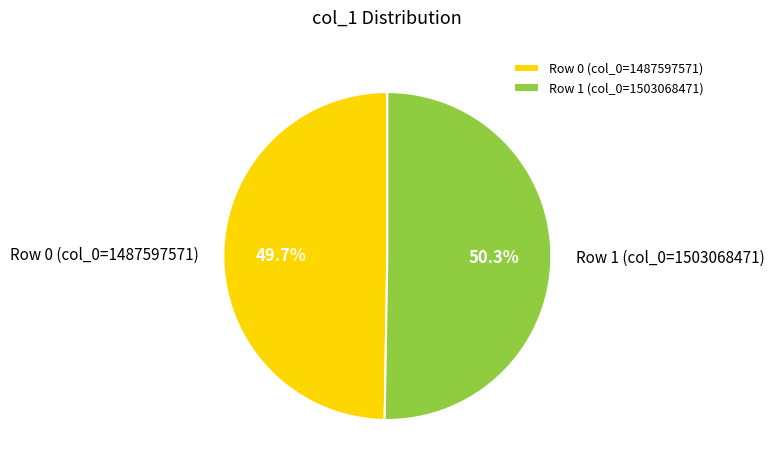

Which slice represents more than half of the pie?

Row 1 (col_0=1503068471)